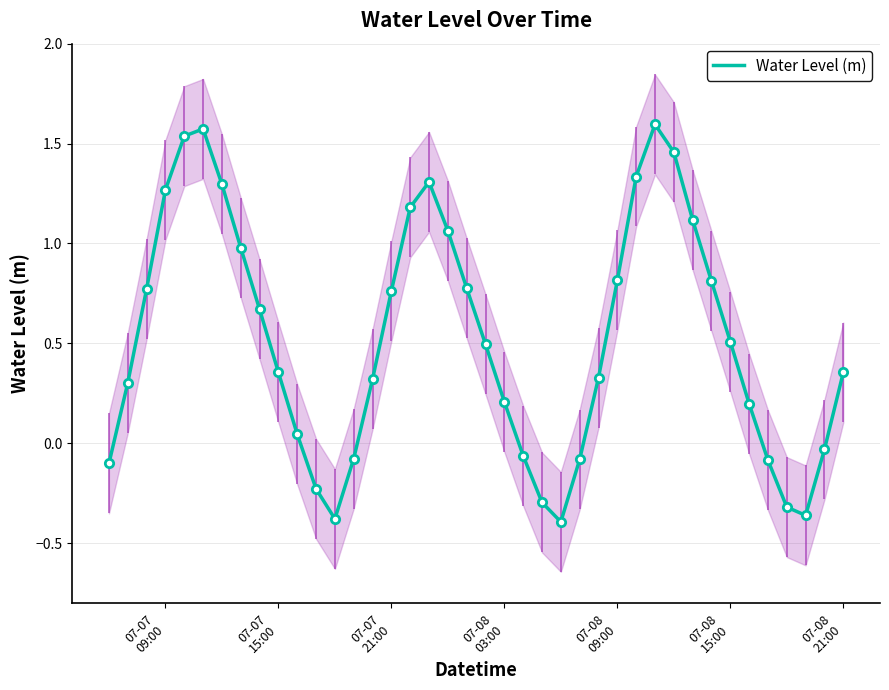

Reading left to right, list all the values displayed in this chart.

-0.1	0.3	0.8	1.3	1.5	1.6	1.3	1.0	0.7	0.4	0.0	-0.2	-0.4	-0.1	0.3	0.8	1.2	1.3	1.1	0.8	0.5	0.2	-0.1	-0.3	-0.4	-0.1	0.3	0.8	1.3	1.6	1.5	1.1	0.8	0.5	0.2	-0.1	-0.3	-0.4	-0.0	0.4